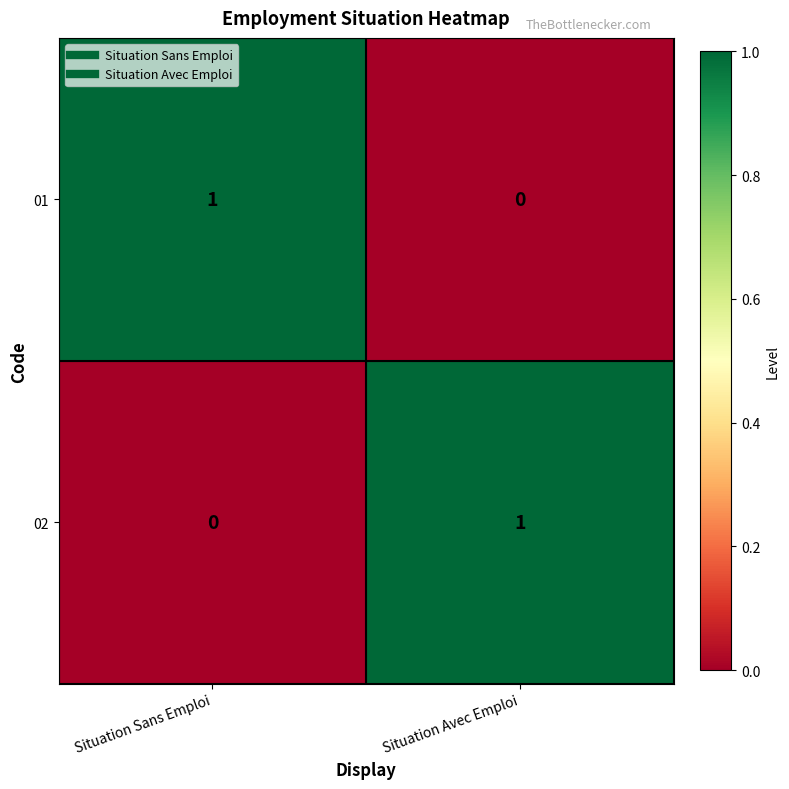

Reading right to left, extract all data points from this chart.

01: 0	1
02: 1	0